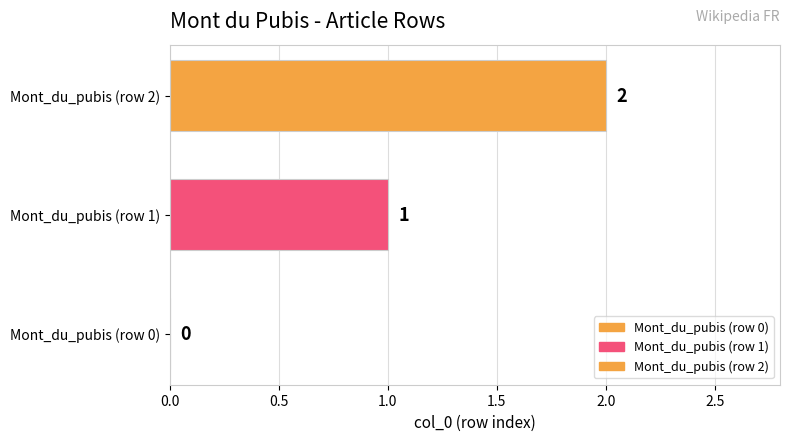

The chart shows a value of 1 at Mont_du_pubis (row 1). True or false?

True